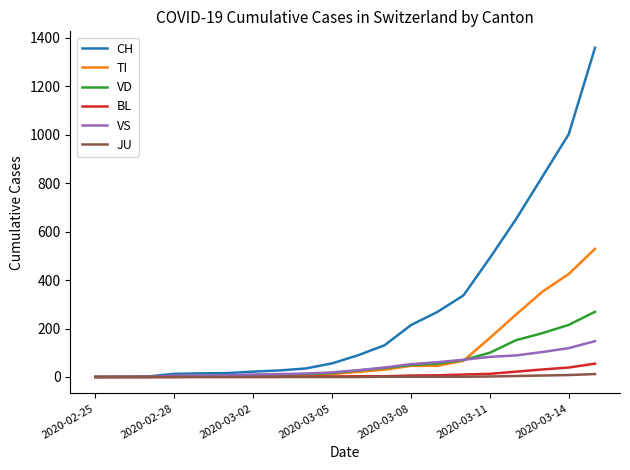

What is the maximum value for CH?

1359